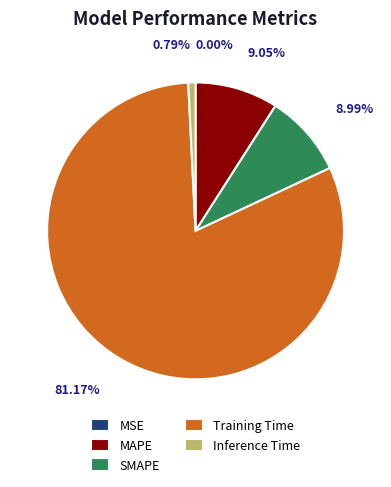

To the nearest percent, what is the average slice percentage?

20%